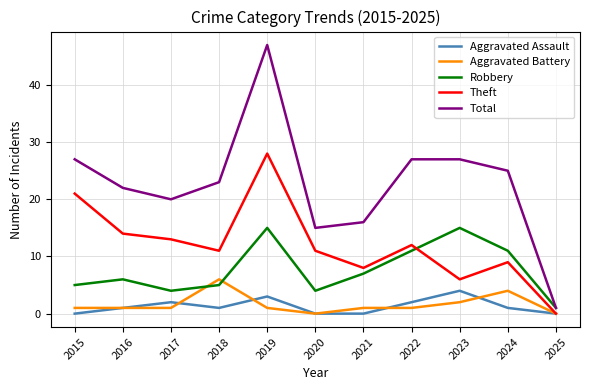

Which series has the widest spread of values?

Total